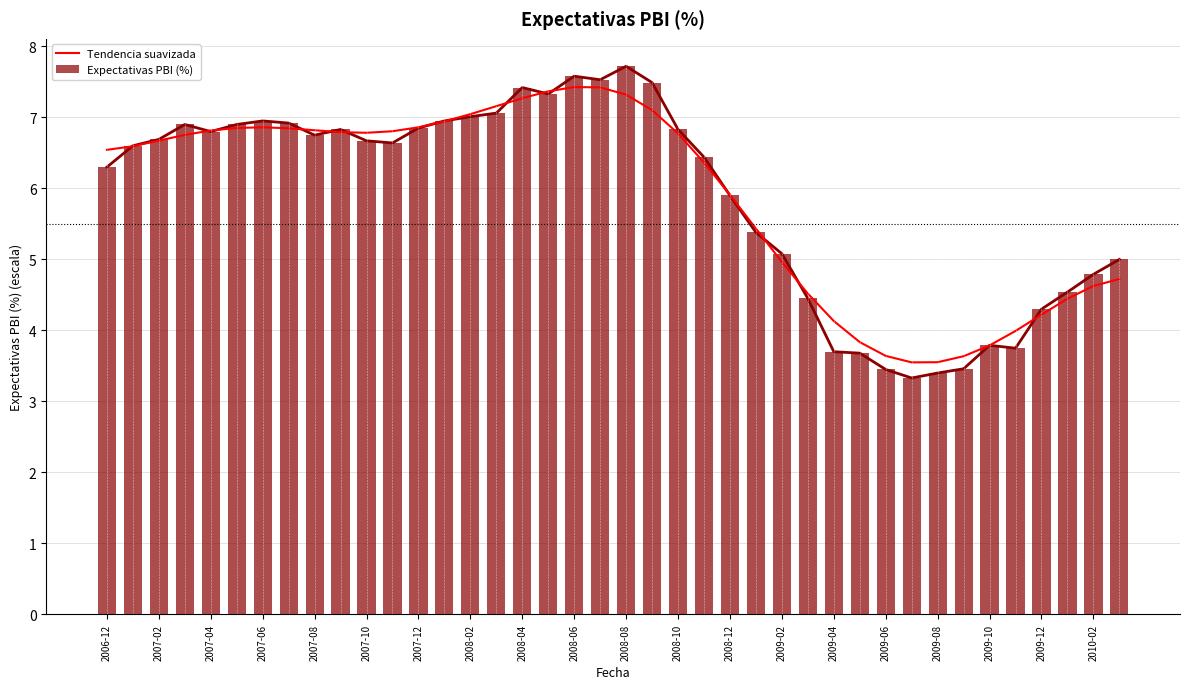

What is the difference between the second highest and second lowest values in the Expectativas PBI (%) series?

4.2